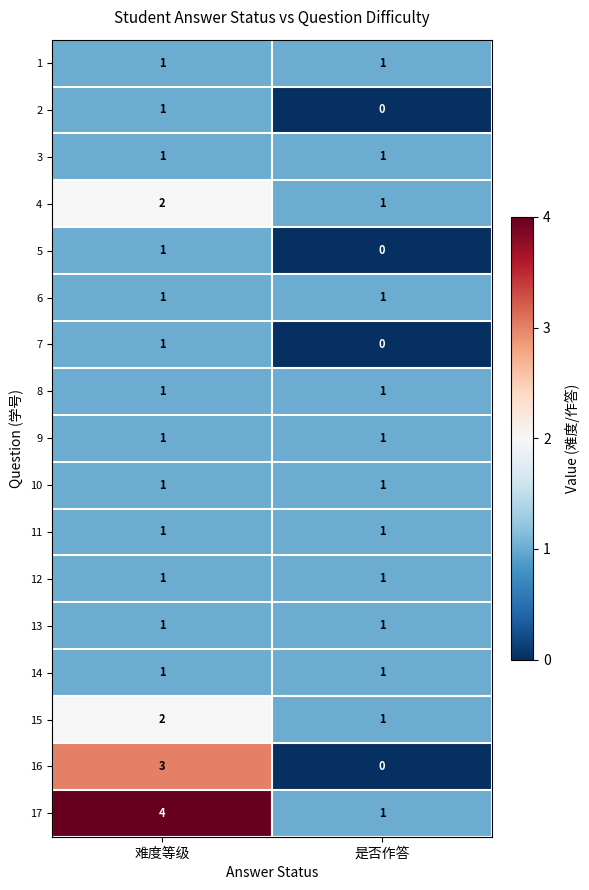

The 16 series shows -2 at 是否作答. True or false?

False